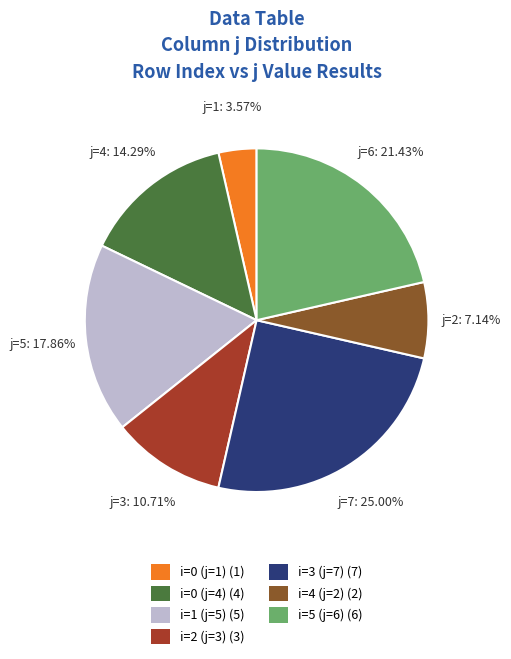

To the nearest percent, what is the difference between the largest and smallest slice percentages?

21%